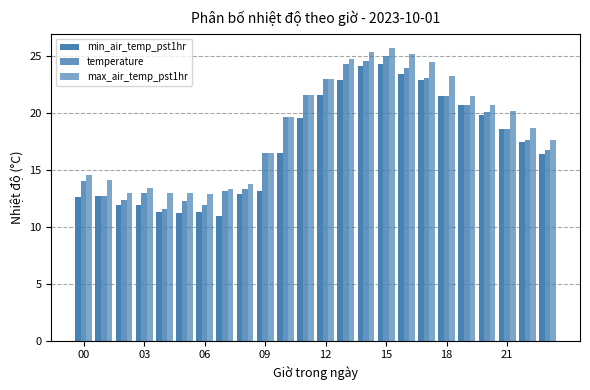

How many data points in temperature are less than 18?

12